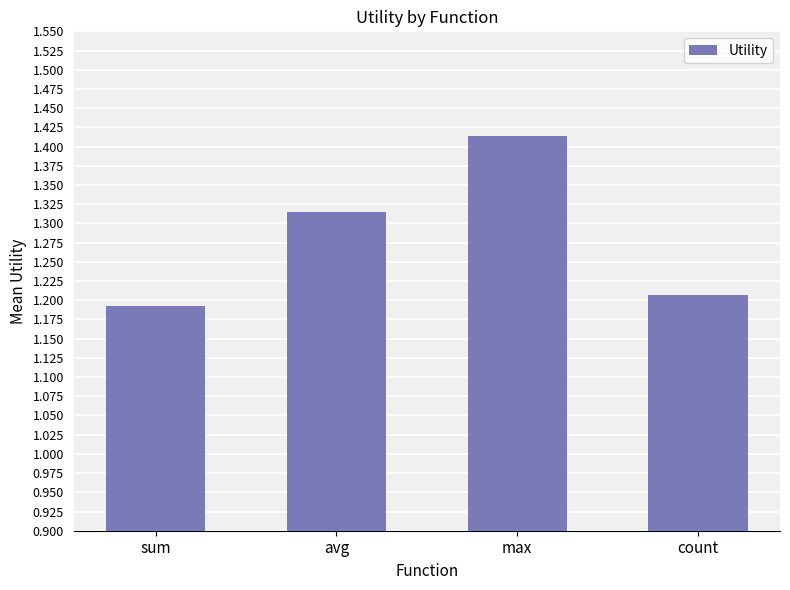

What is the label of the 2nd bar from the left?

avg